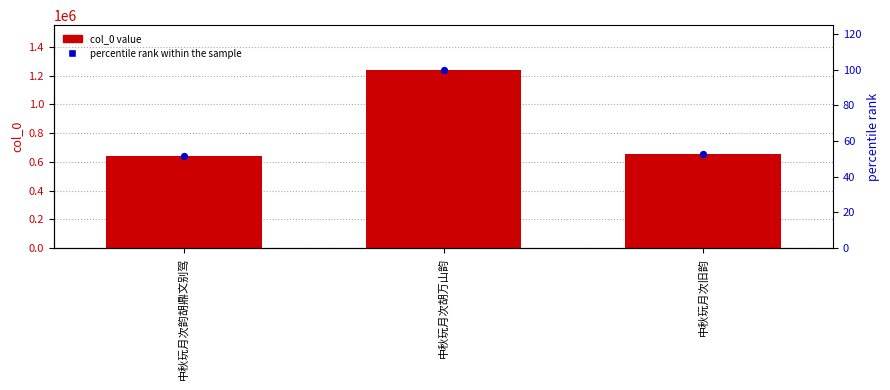

Is the value of percentile rank within the sample at 中秋玩月次旧韵 greater than the value of col_0 at 中秋玩月次韵胡鼎文别驾?

No